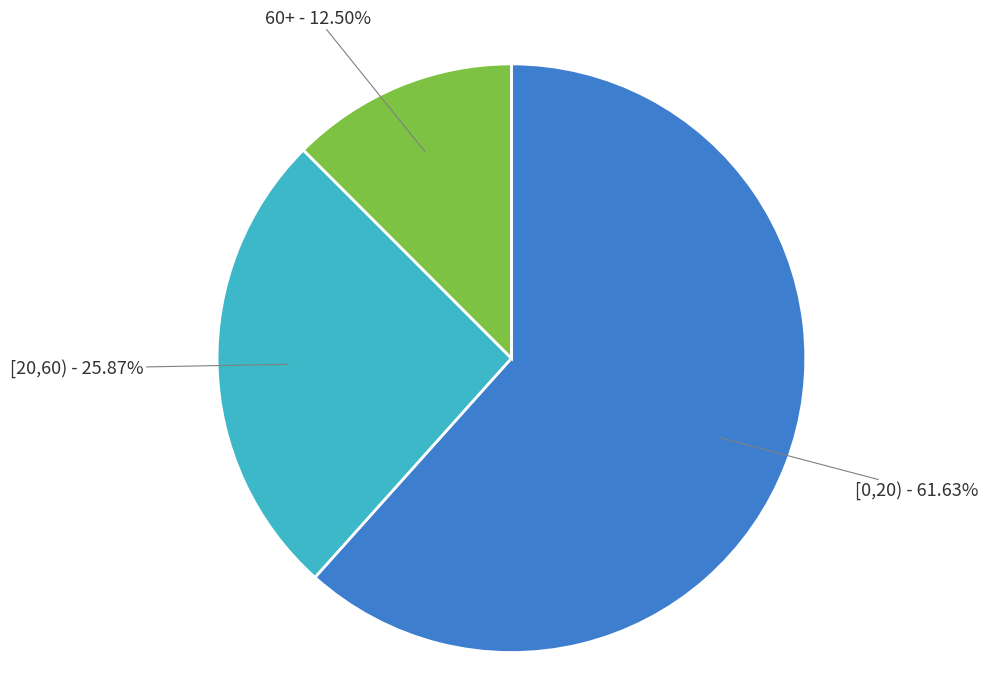

Which category has the smallest portion of the pie?

60+